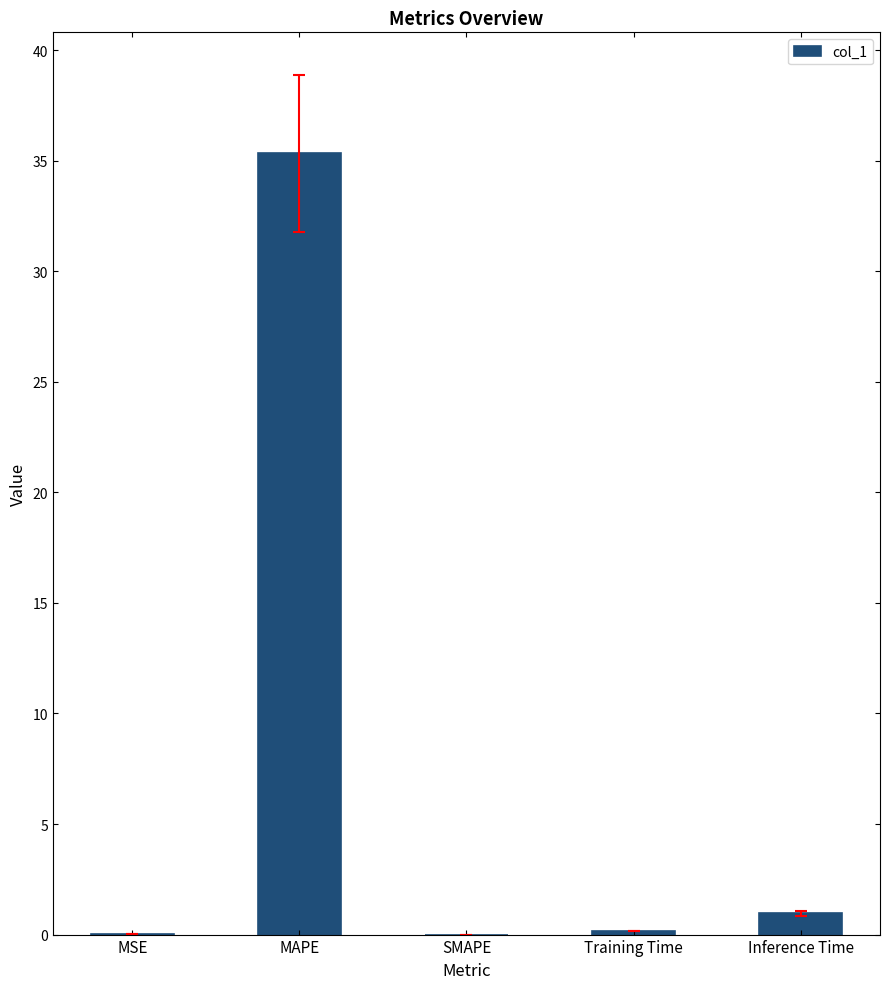

What is the sum of the values at MAPE and Inference Time?

36.3